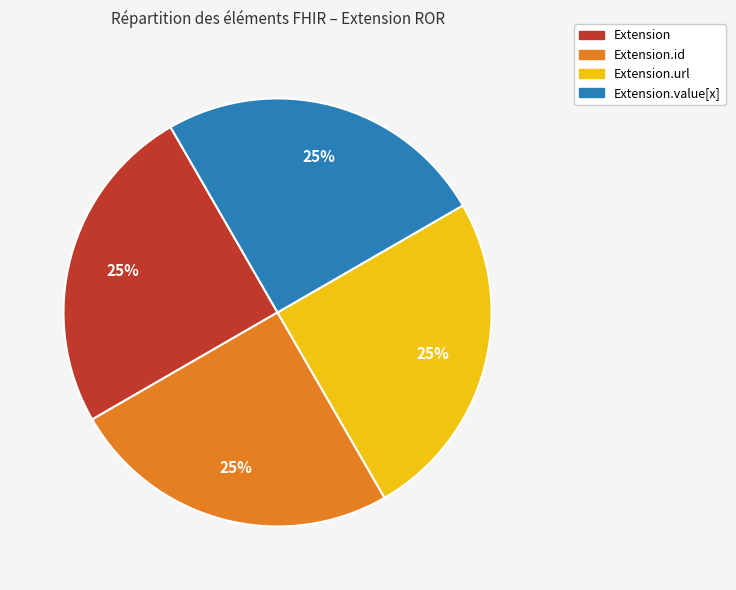

Is there any slice that represents more than half of the pie?

No